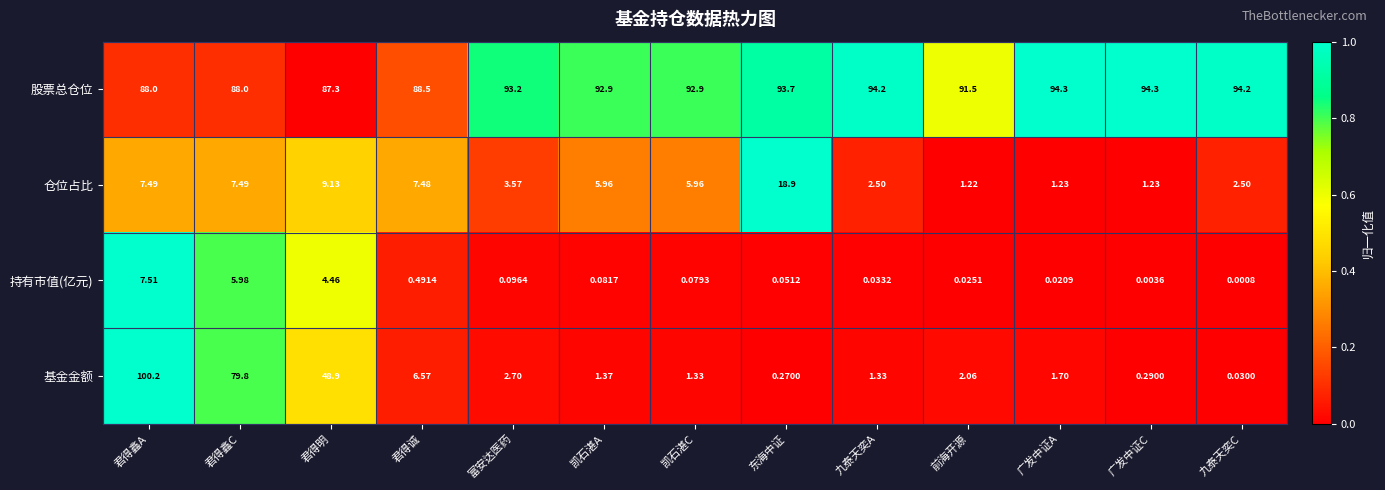

Which series changed the most between 君得鑫A and 九泰天奕C?

基金金额